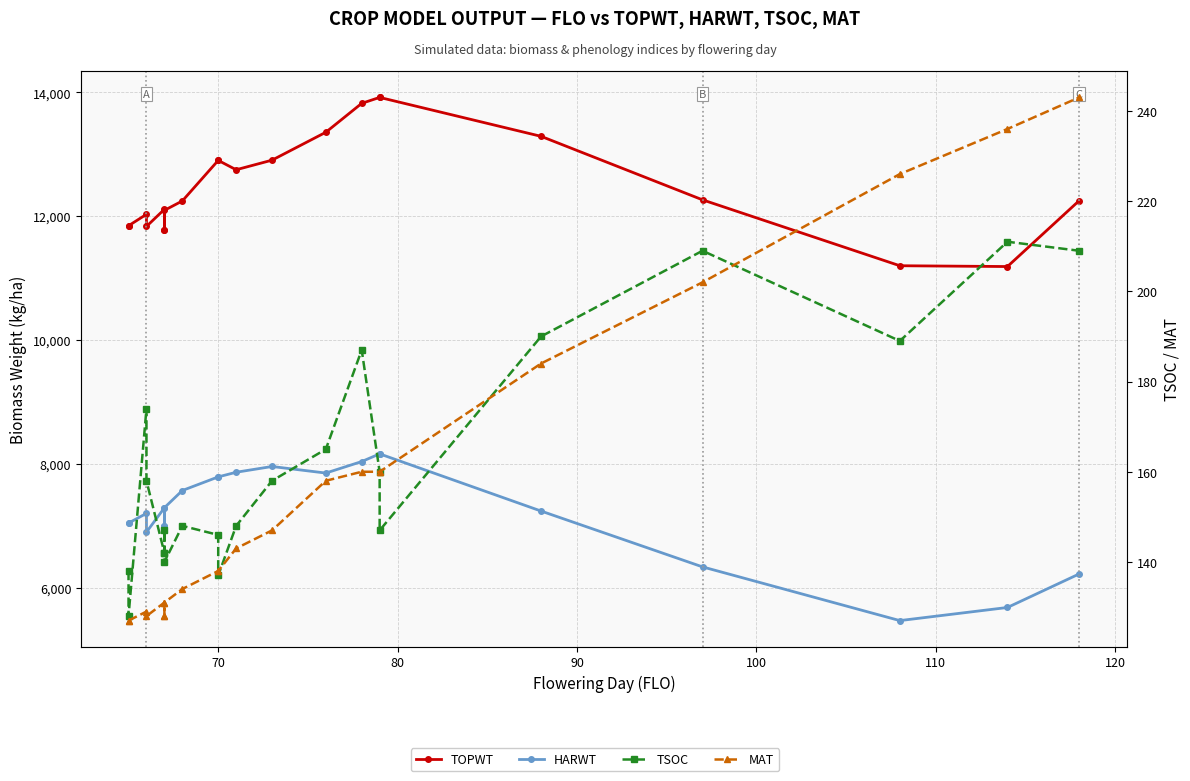

The value of MAT at 130 is 226. True or false?

False